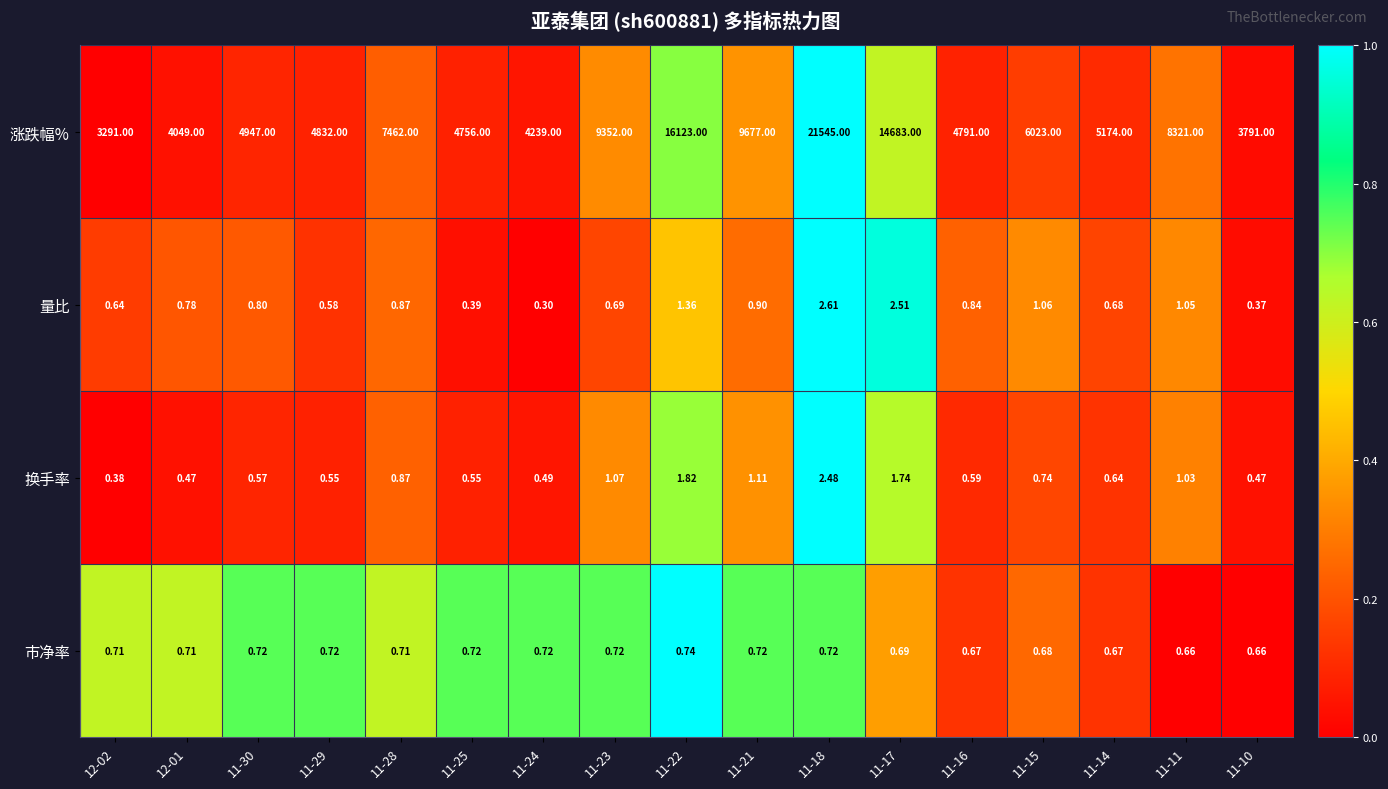

Is the value of 换手率 at 11-10 greater than the value of 市净率 at 12-02?

No